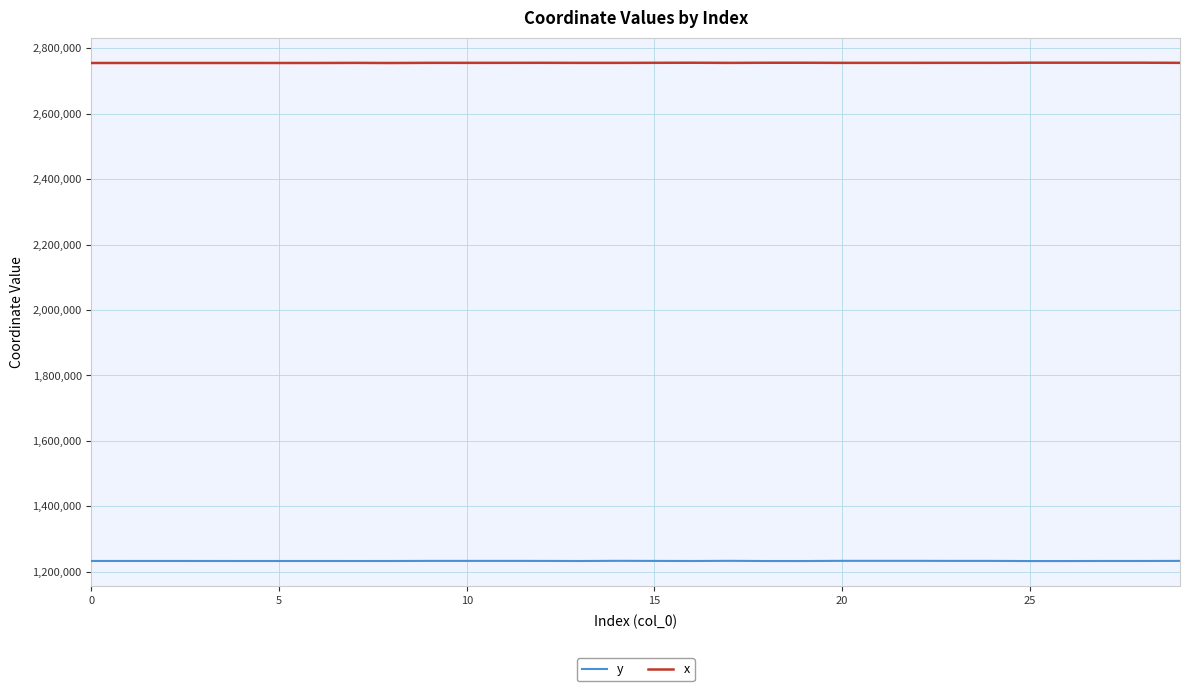

Which series has the largest total across all categories?

x